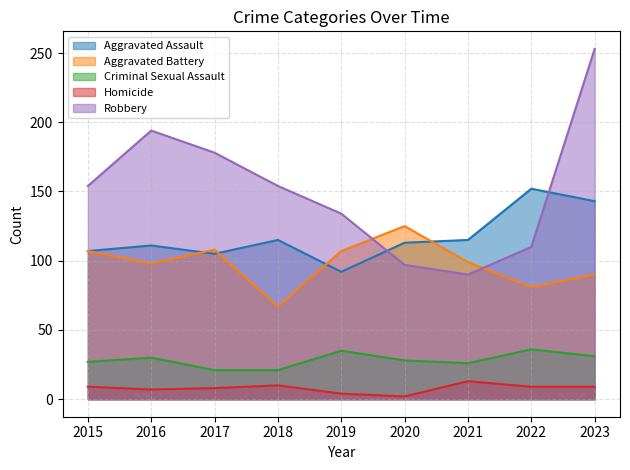

Does the chart display data point markers on the line(s)?

No